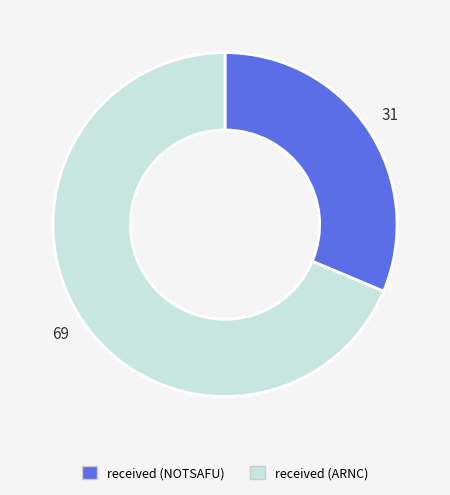

What is the ratio of the value at received (NOTSAFU) to the value at received (ARNC)?

0.5